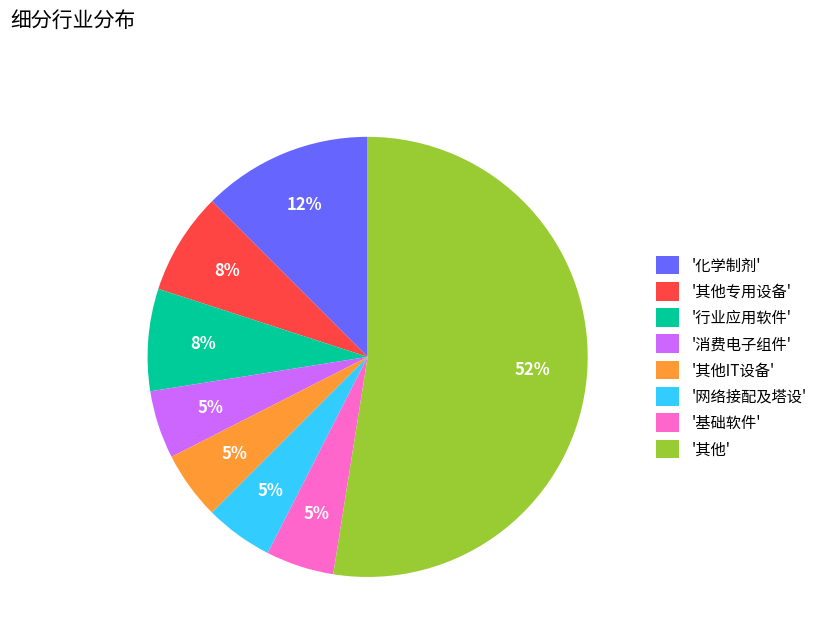

To the nearest percent, what is the combined percentage of '行业应用软件' and '其他专用设备'?

15%